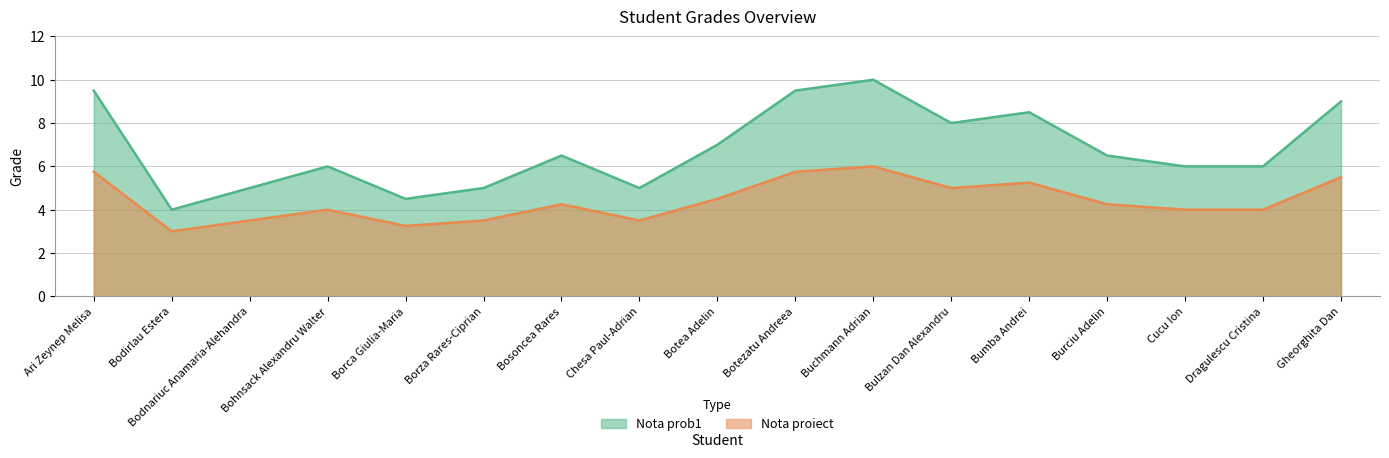

Between Ari Zeynep Melisa and Buchmann Adrian, which series saw the biggest shift?

Nota prob1